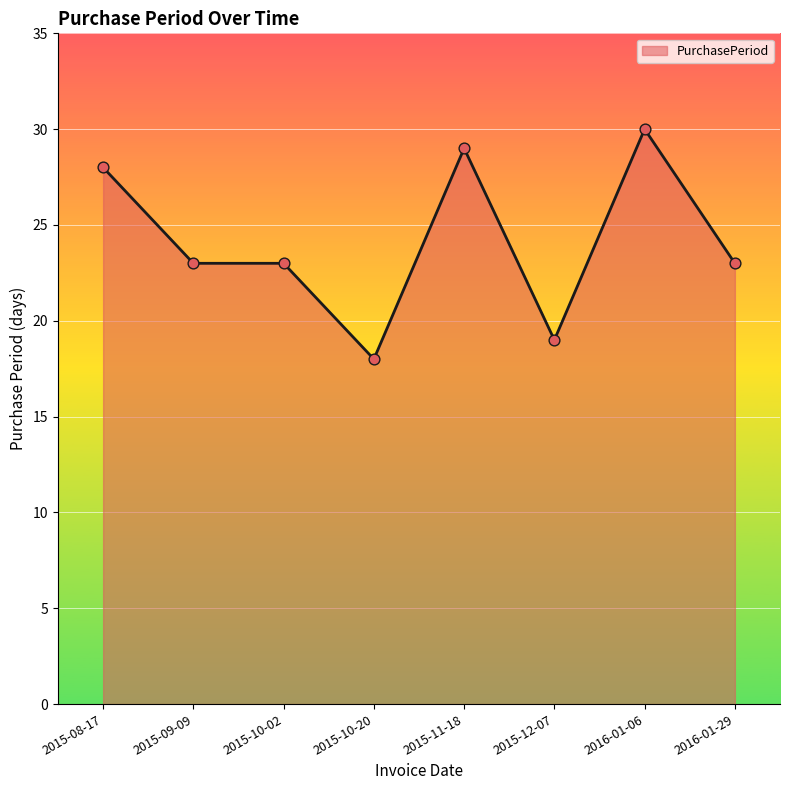

Which has a higher value, 2015-12-07 or 2015-10-20?

2015-12-07